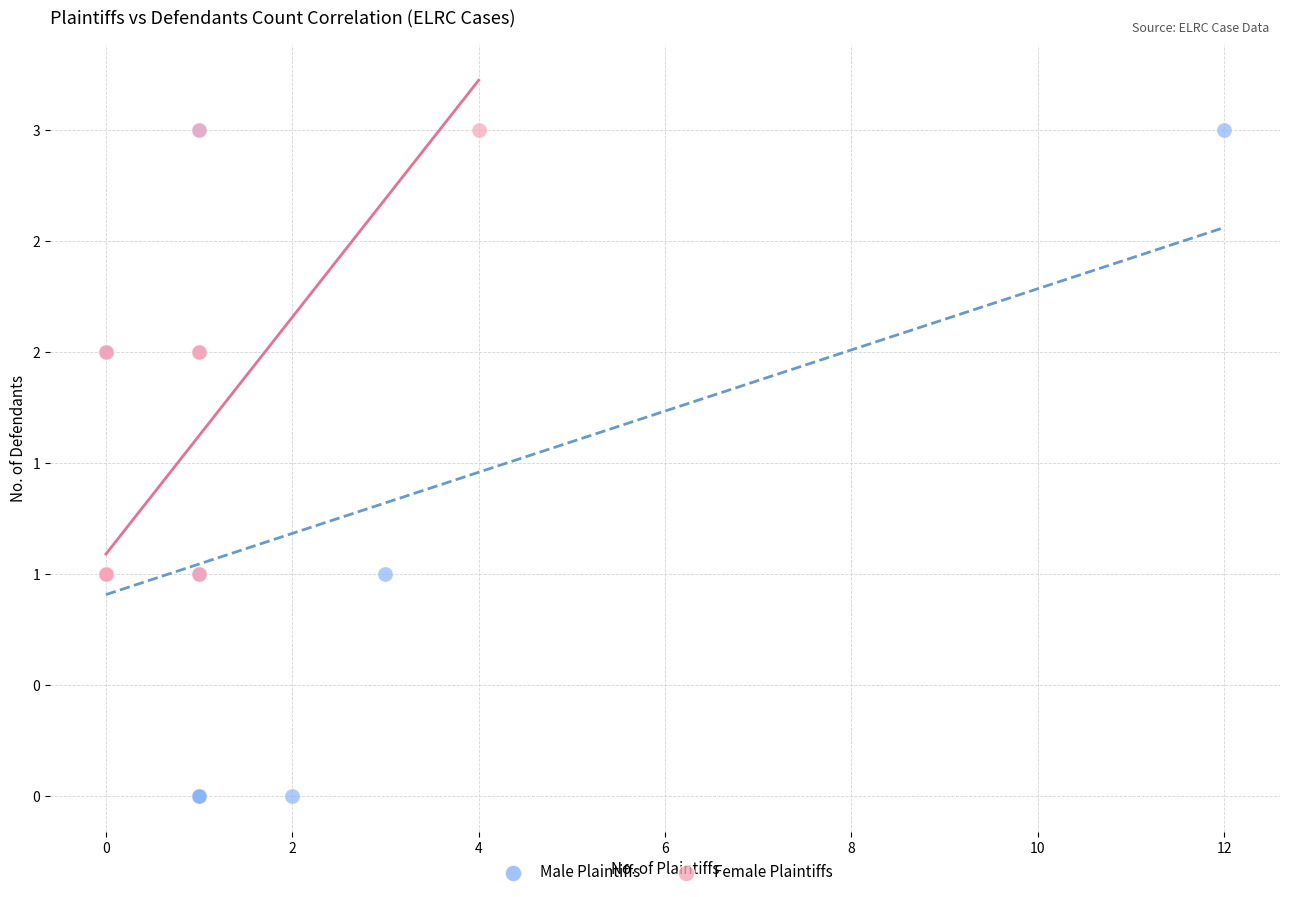

What are all the series names shown in the legend?

Male Plaintiffs, Female Plaintiffs